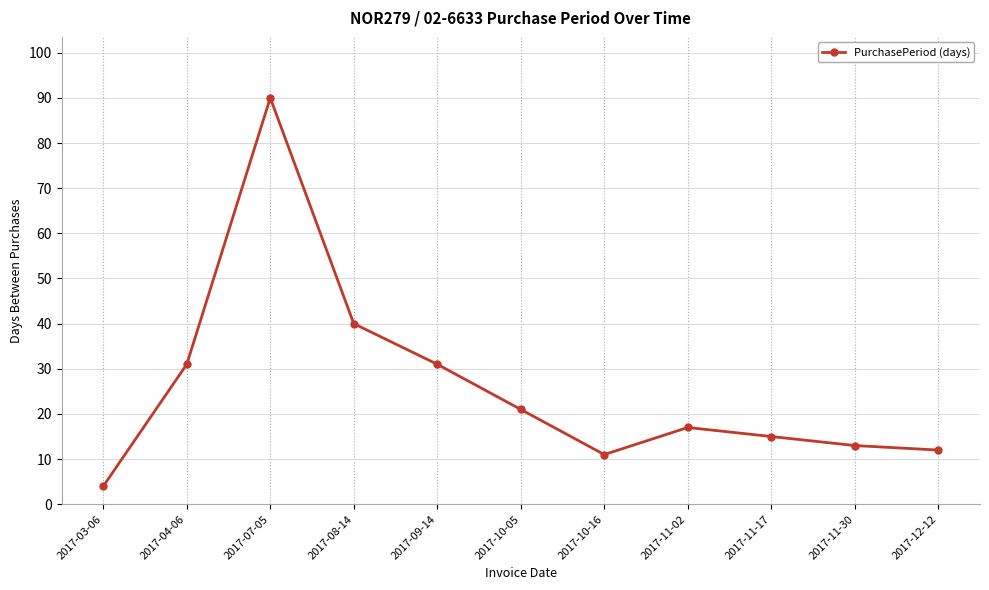

What is the average value?

26